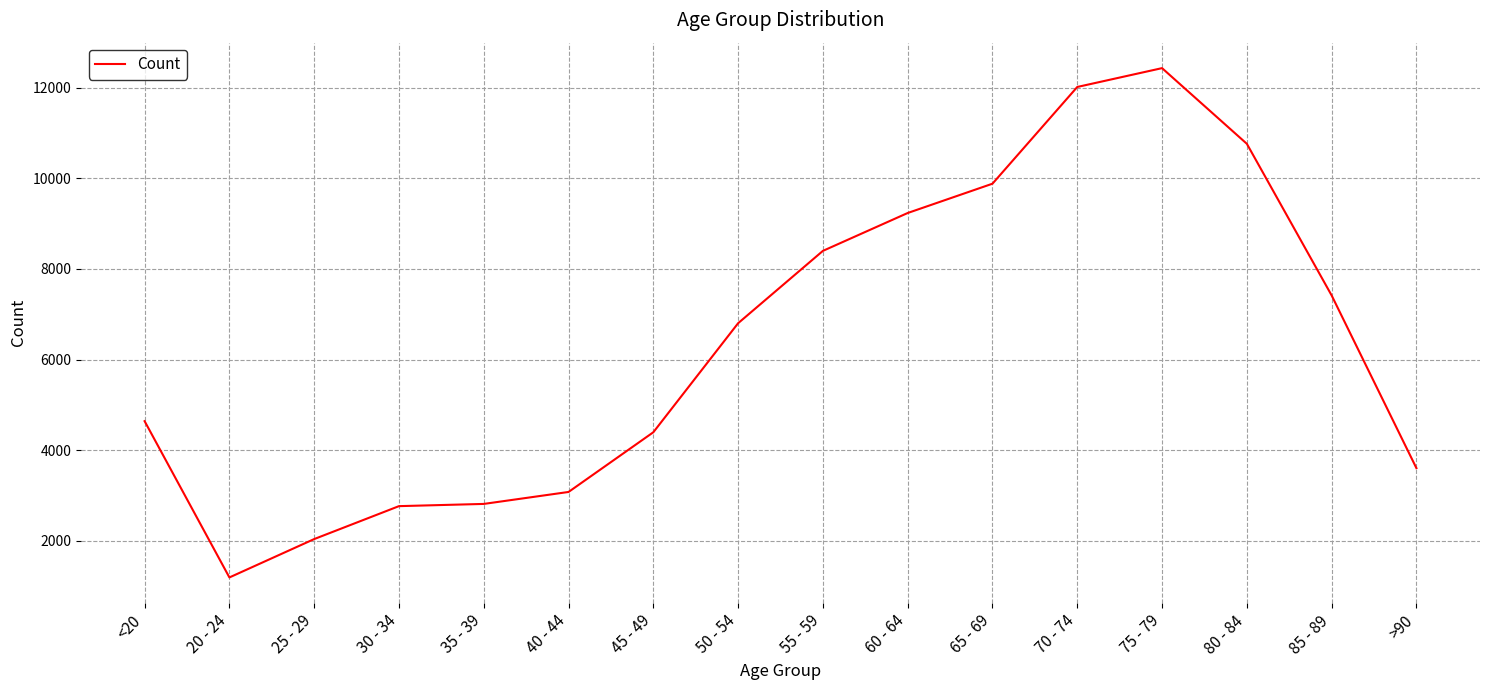

Is it true that the value at 75 - 79 is 12434?

True